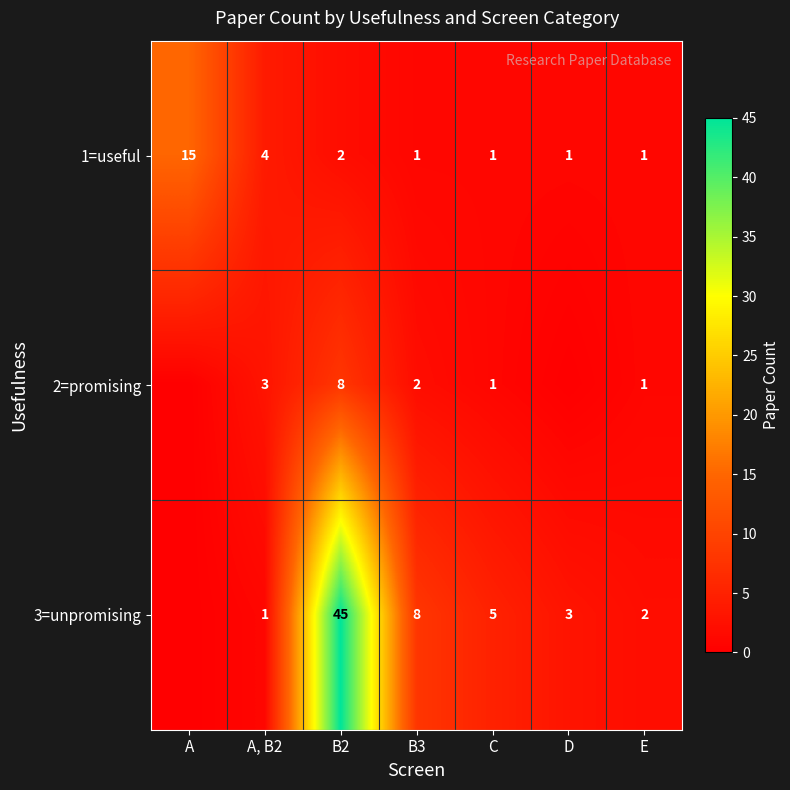

Is the value of 1=useful at A greater than the value of 3=unpromising at A, B2?

Yes